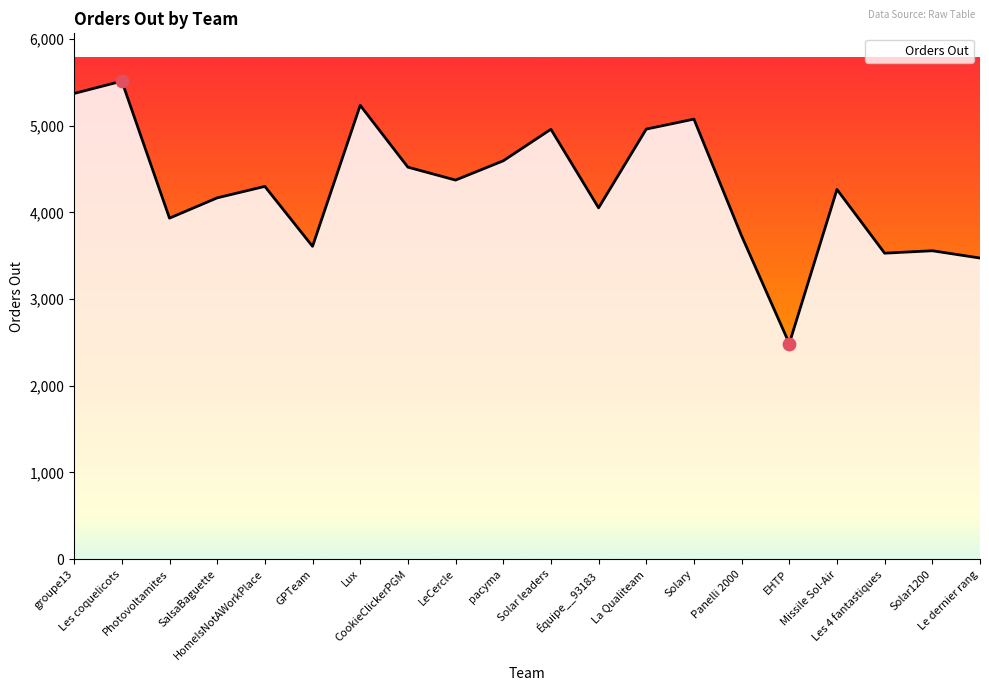

What is the change in value from Les coquelicots to GPTeam?

-1905